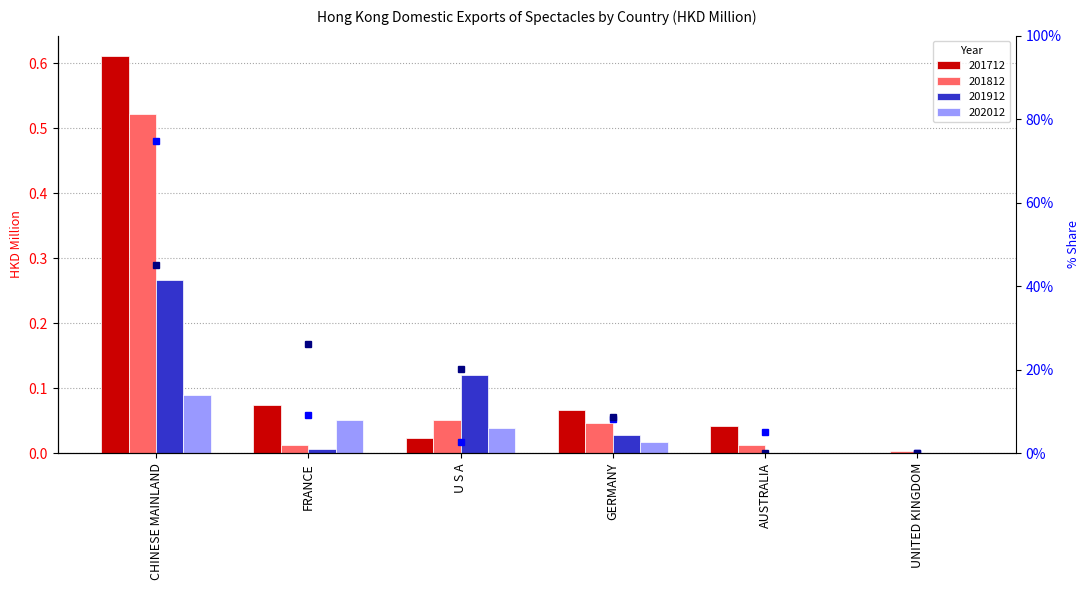

What is the label of the 4th bar from the left?

GERMANY